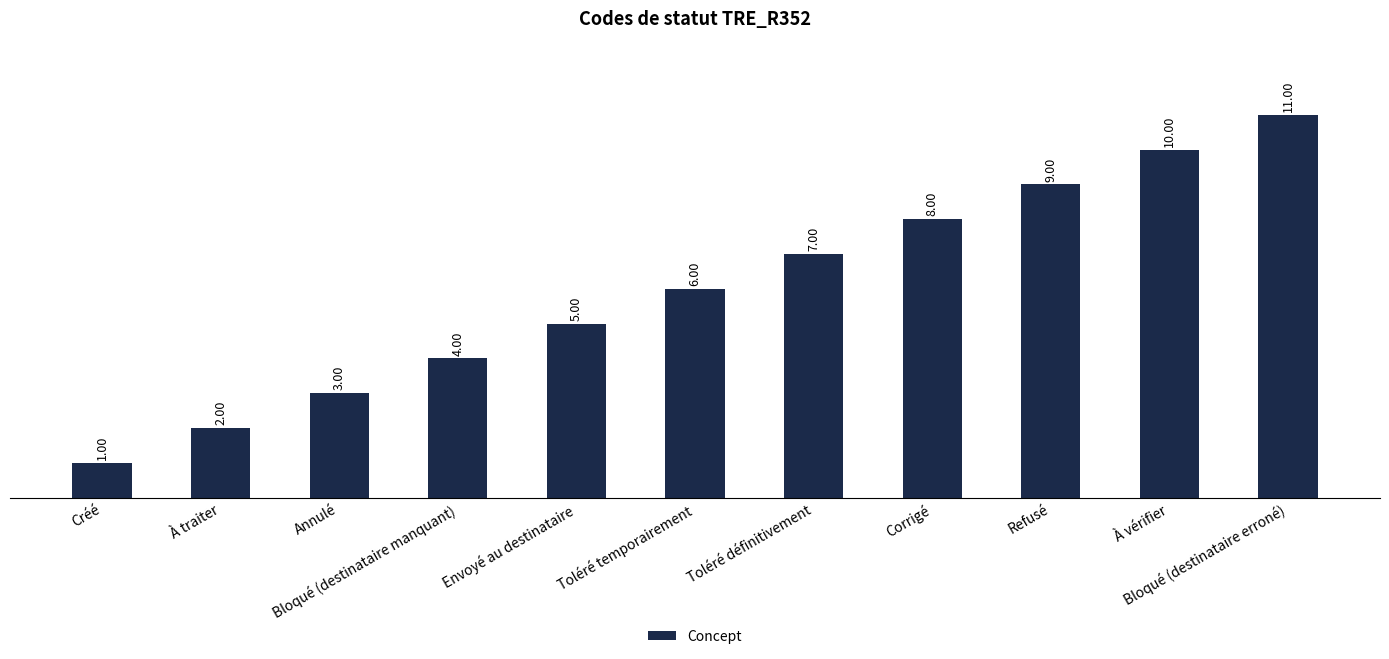

What is the average value?

6